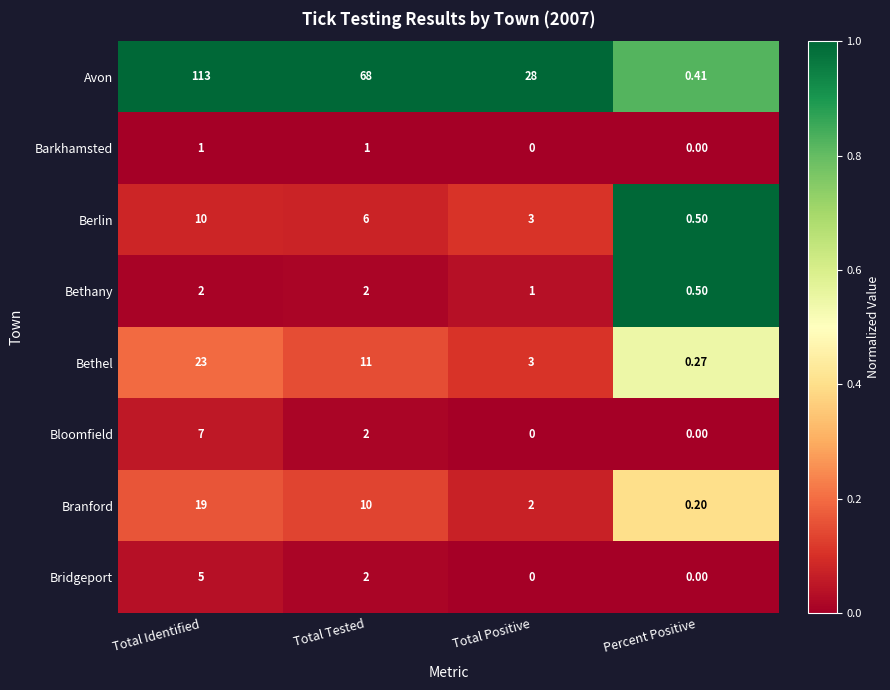

Rank the series by their maximum value, from lowest to highest.

Barkhamsted, Bethany, Bridgeport, Bloomfield, Berlin, Branford, Bethel, Avon